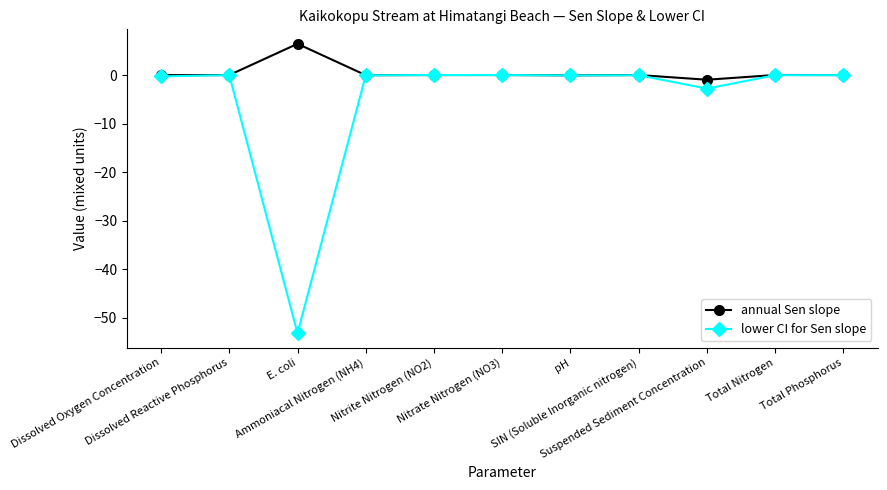

True or false: lower CI for Sen slope has more than 0 points higher than both neighbors.

True